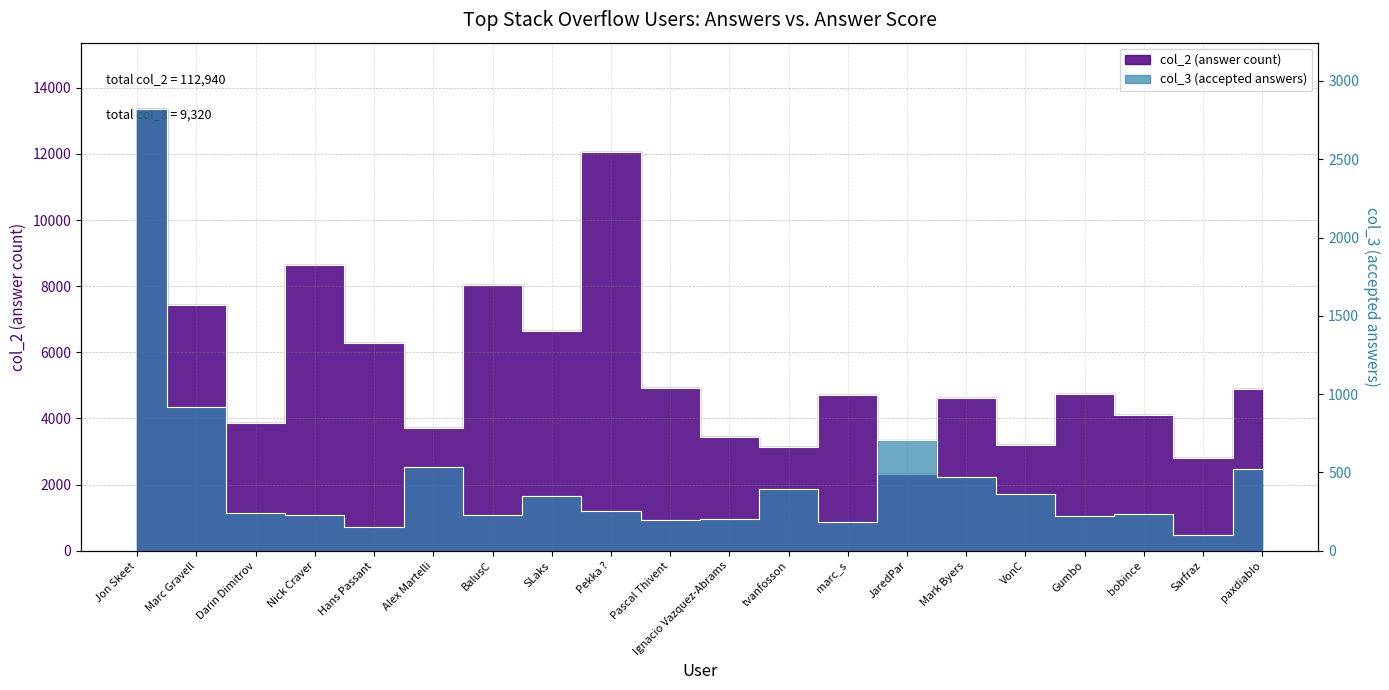

In col_2, how many points are higher than both neighbors (excluding endpoints)?

6